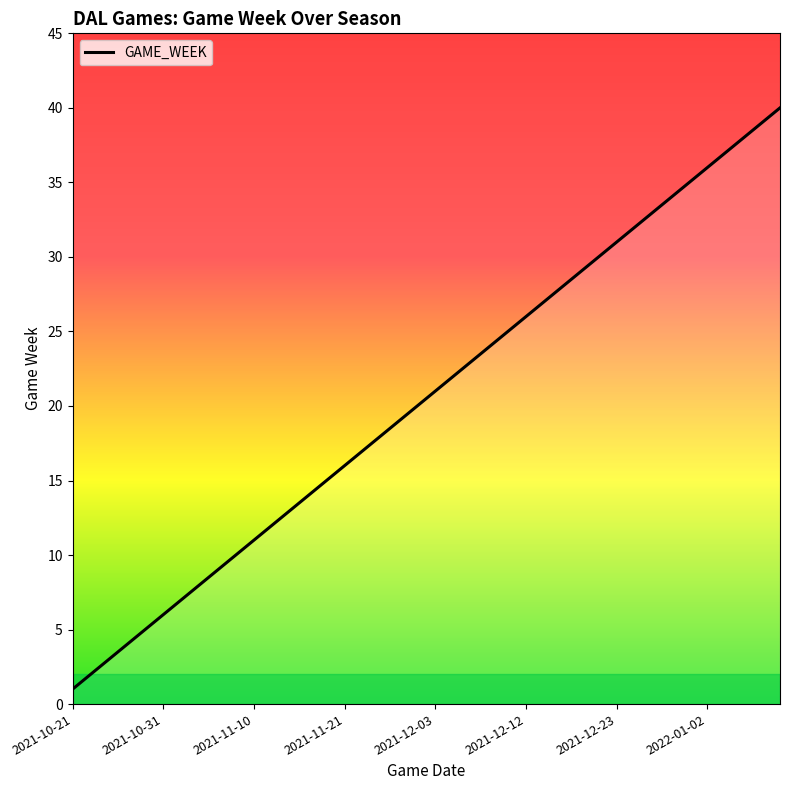

What is the difference between the maximum and minimum values?

39